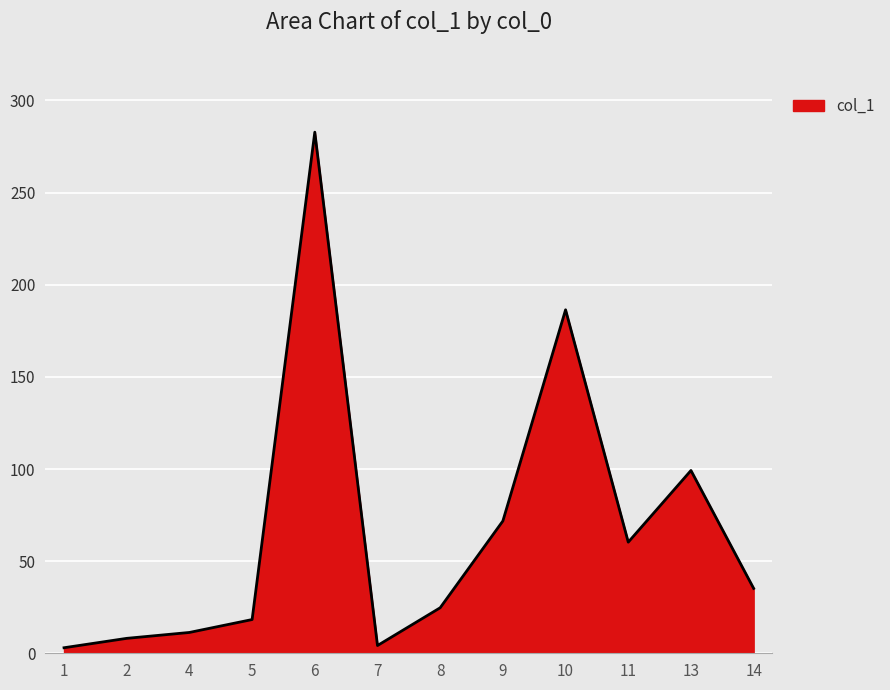

True or false: there are more than 0 points higher than both neighbors.

True